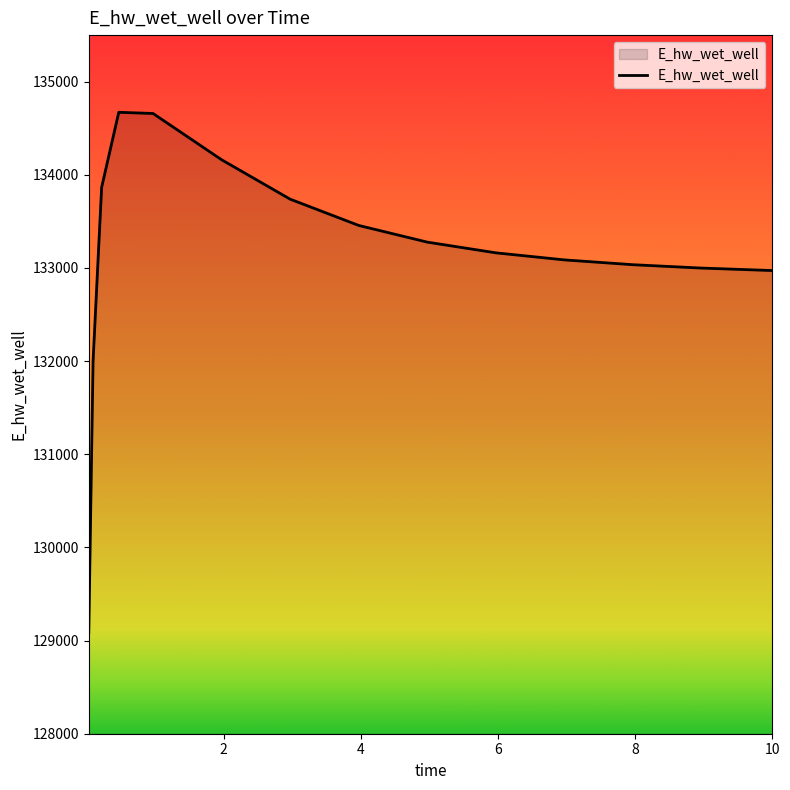

What is the minimum value shown in the chart?

129086.4